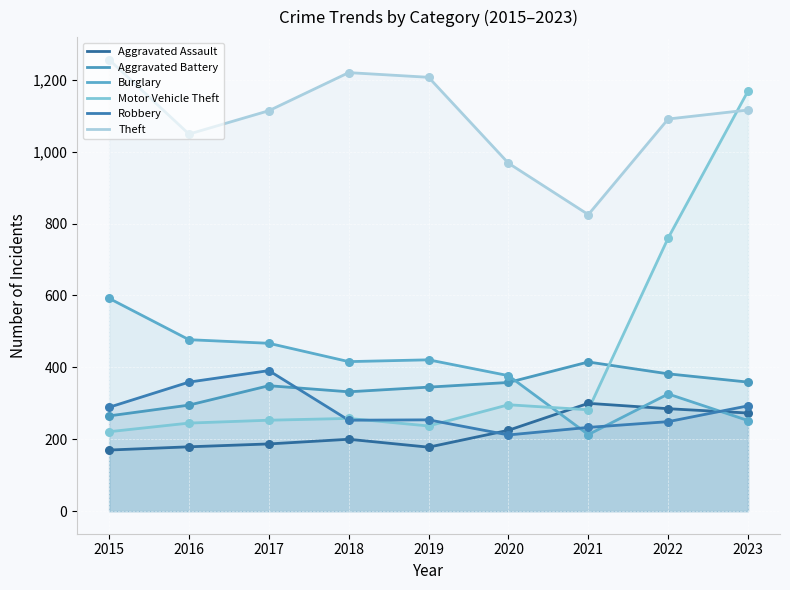

Which series has the largest Y range (max minus min)?

Motor Vehicle Theft